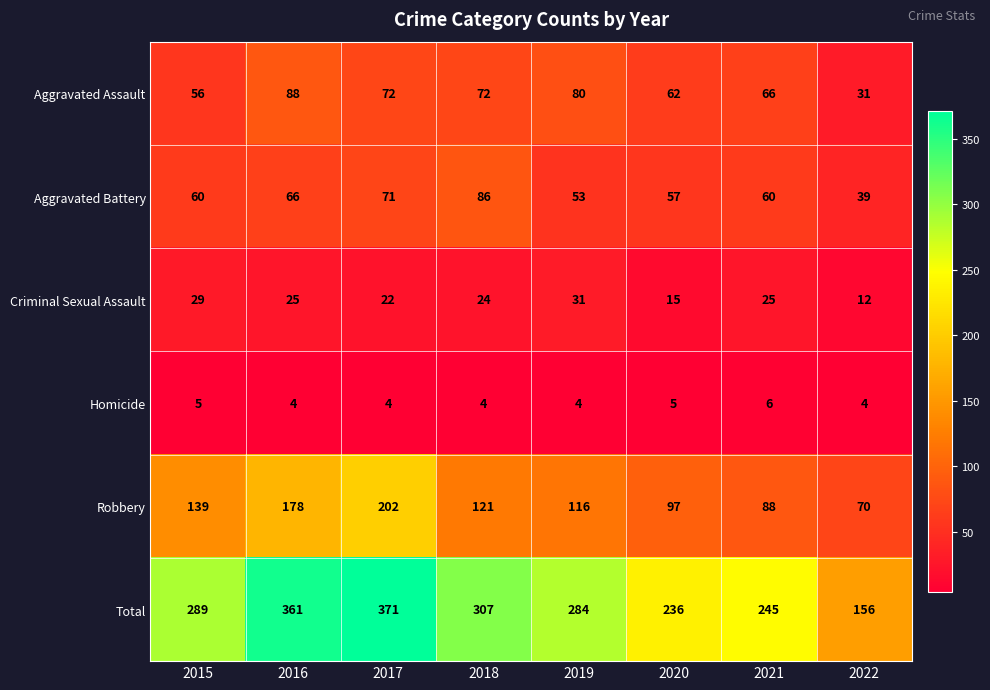

The value of Aggravated Assault at 2022 is 31. True or false?

True